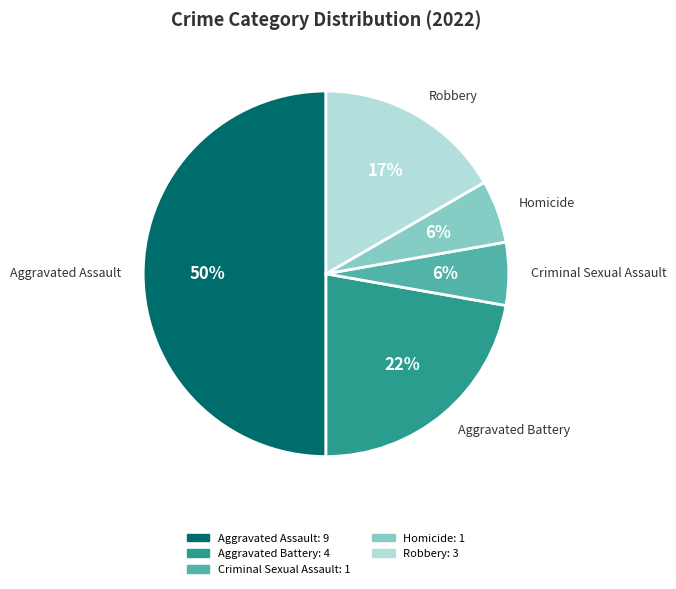

Count the number of slices in the pie.

5